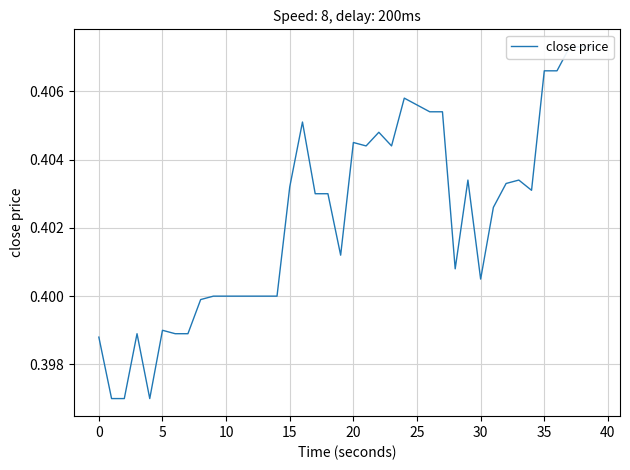

The value at 31 is 0.4. True or false?

True